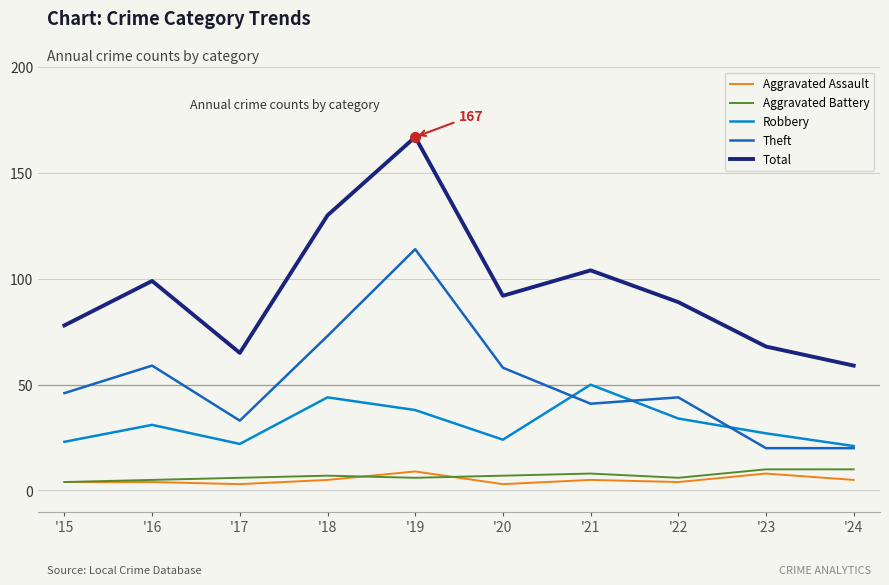

Reading left to right, what are all the values shown in this chart?

Aggravated Assault: 4	4	3	5	9	3	5	4	8	5
Aggravated Battery: 4	5	6	7	6	7	8	6	10	10
Robbery: 23	31	22	44	38	24	50	34	27	21
Theft: 46	59	33	73	114	58	41	44	20	20
Total: 78	99	65	130	167	92	104	89	68	59